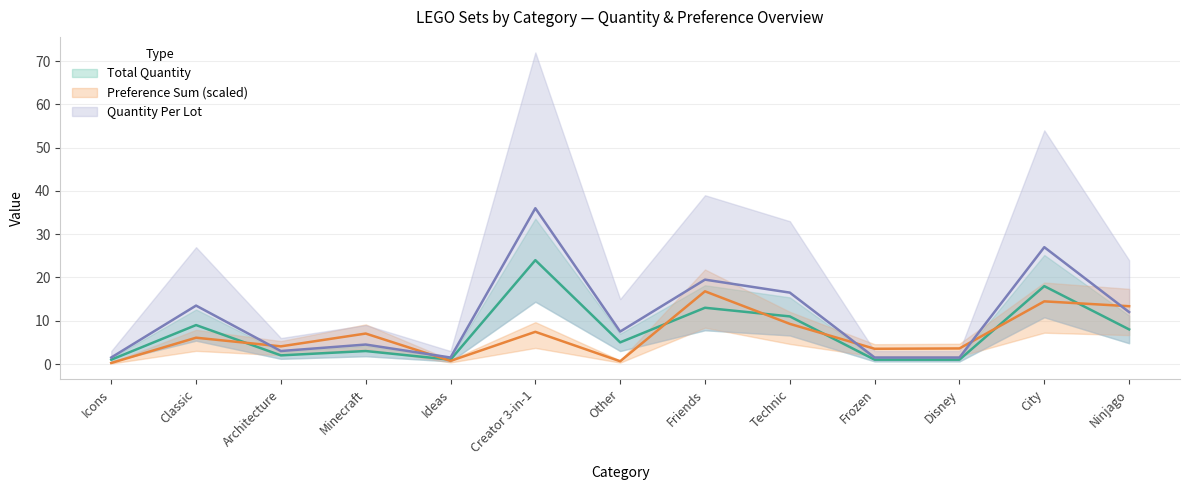

What is the approximate value of Total Quantity at Ideas?

1.5